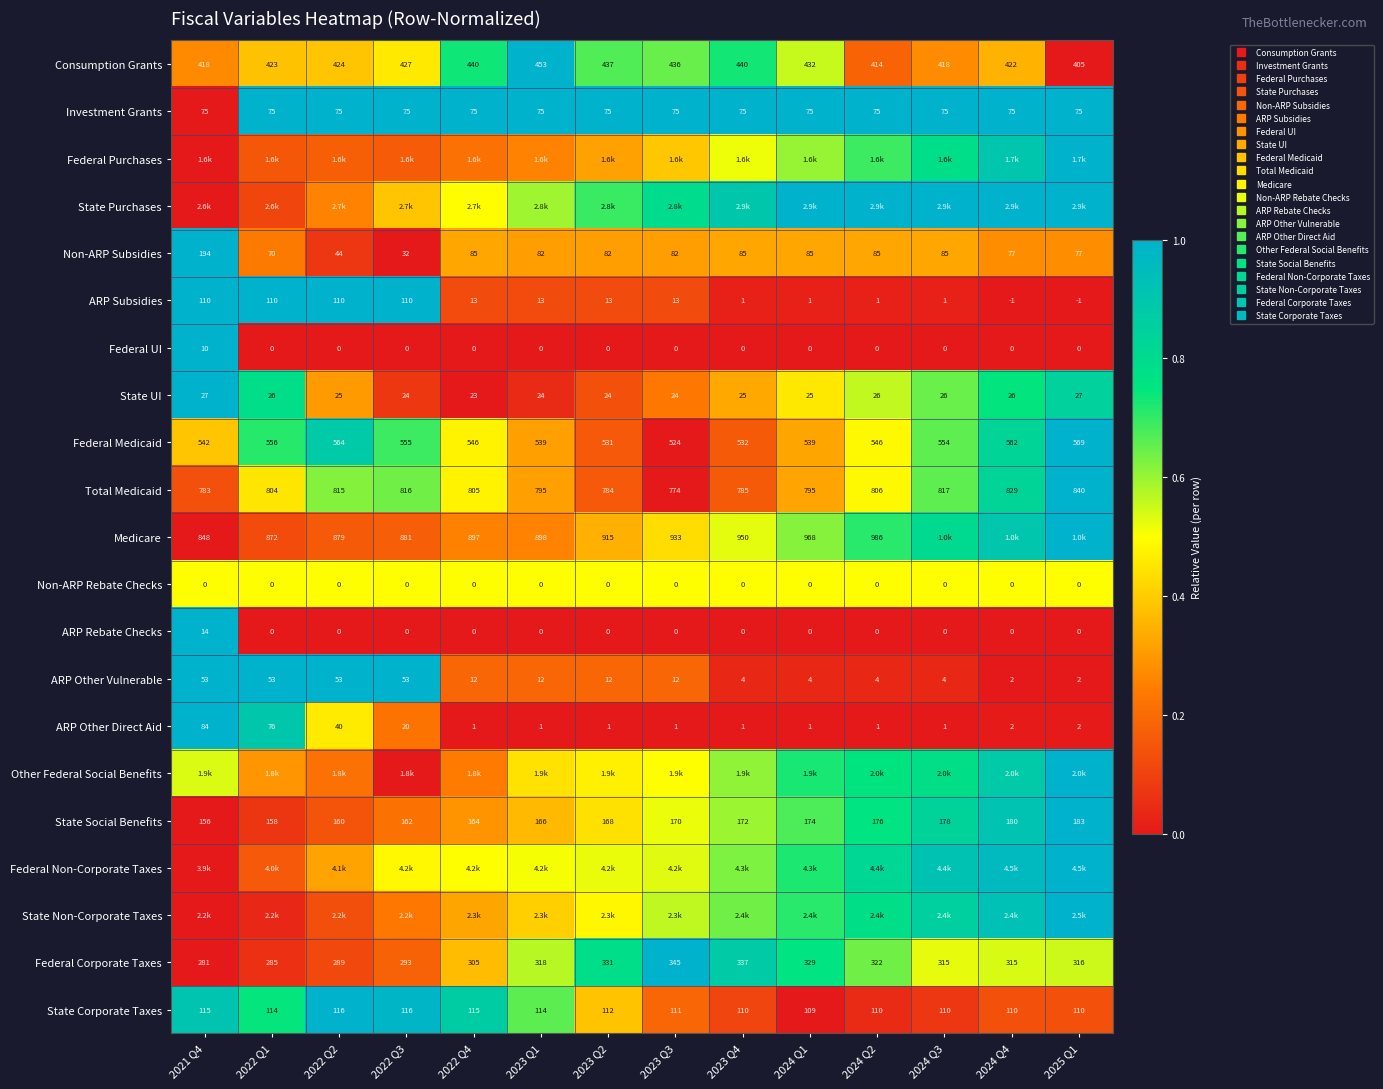

What is the total value across all series at 2022 Q1?

8.7